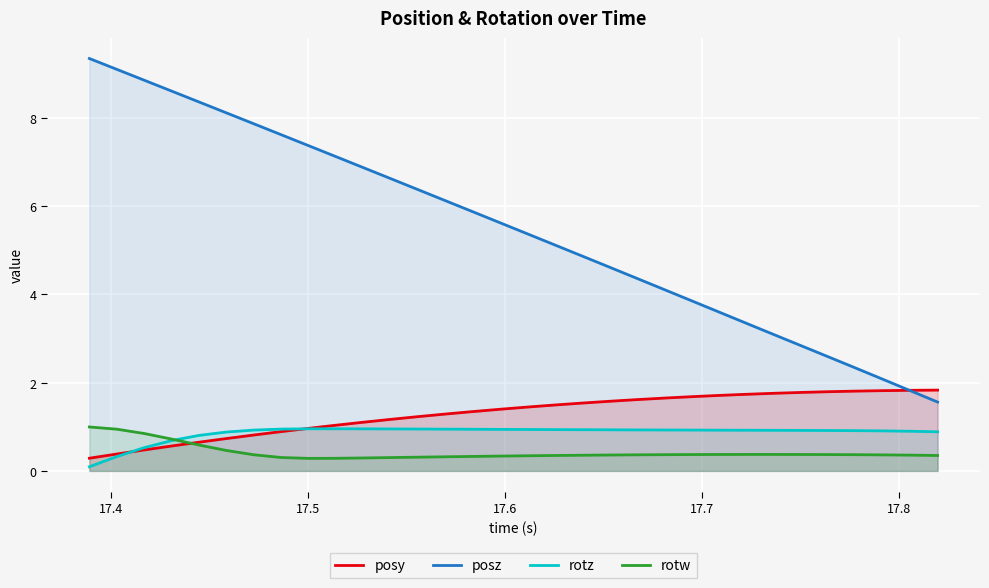

What is the average value of the rotw series?

0.4